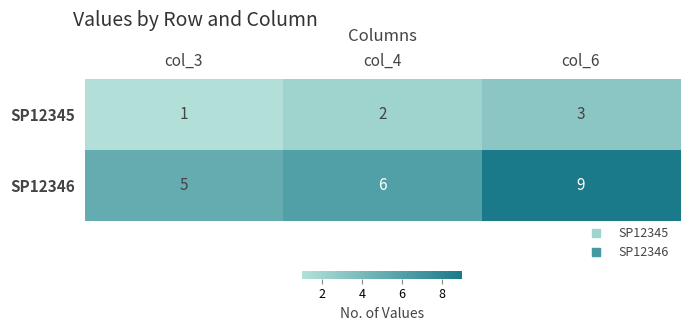

Which series has the largest total across all categories?

SP12346